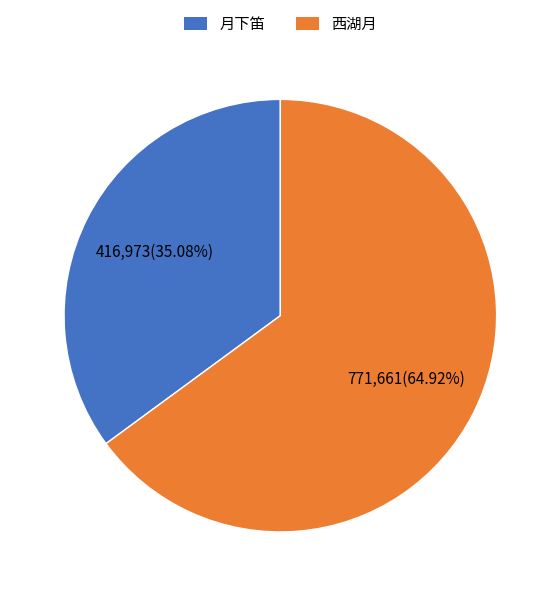

Approximately how many times larger is the value at 西湖月 compared to 月下笛?

1.9